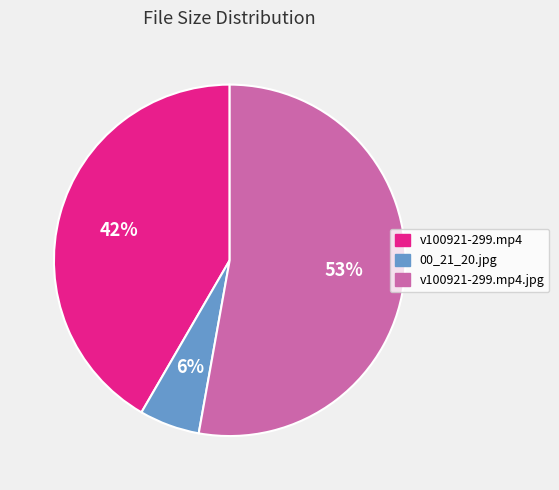

Which slice is the smallest?

00_21_20.jpg